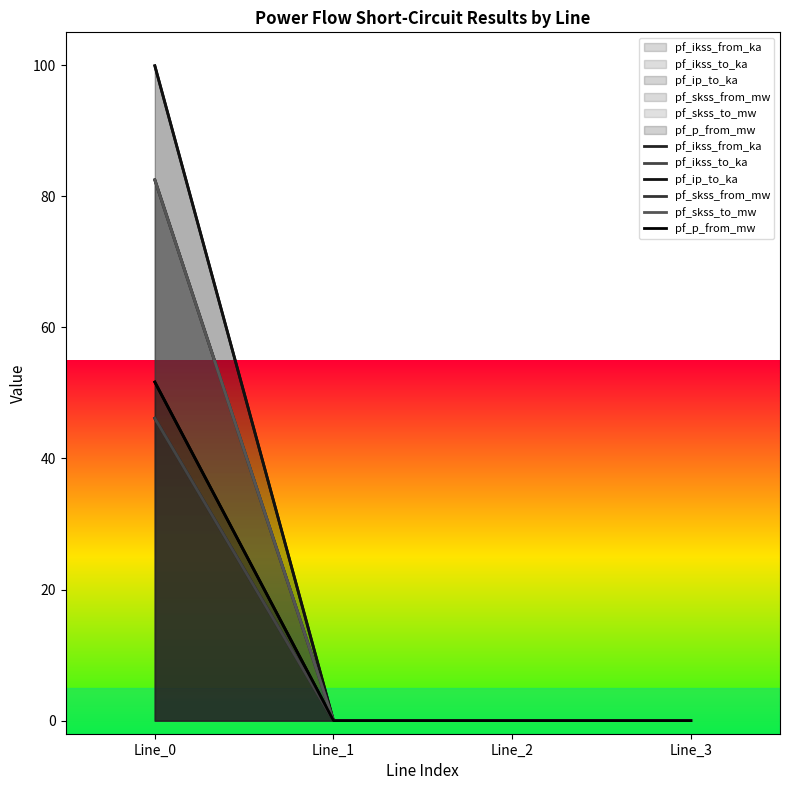

What is the difference between the maximum and second lowest values in the pf_skss_to_mw series?

82.5